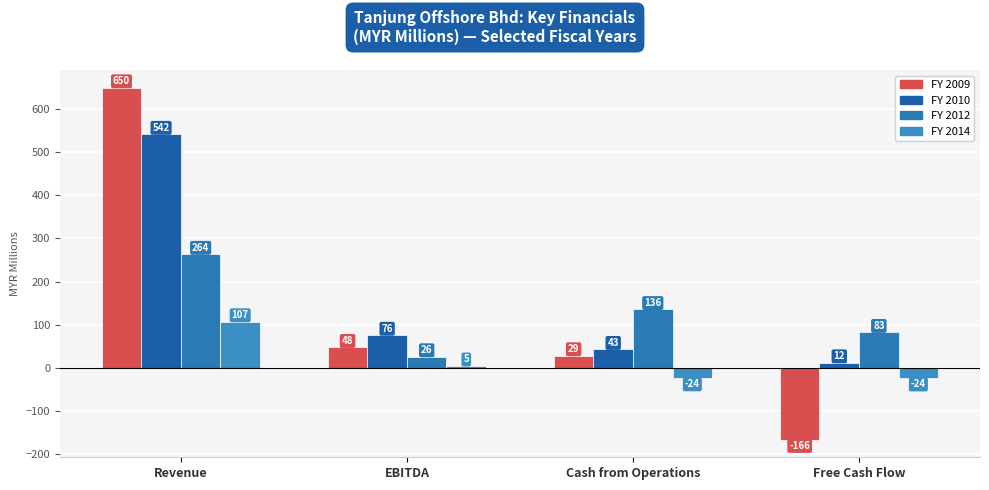

What is the spread (max minus min) of values at Revenue?

542.3